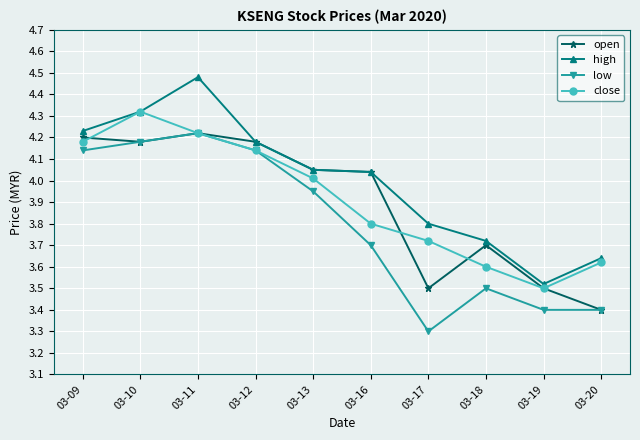

The value of open at 03-13 is 4.0. True or false?

True